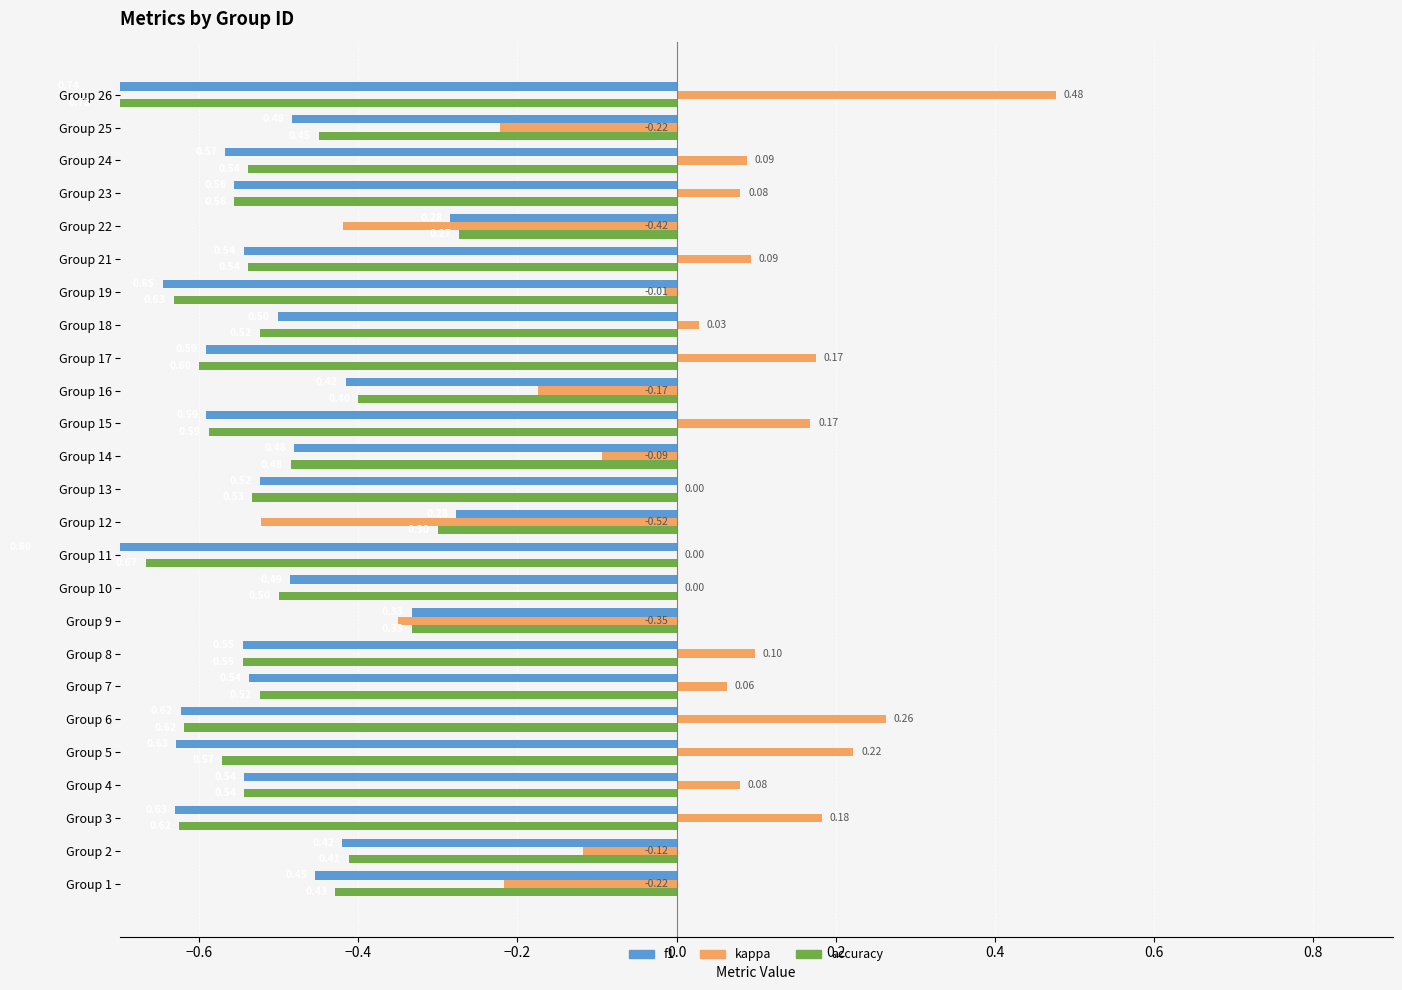

Does the chart contain stacked bars?

No